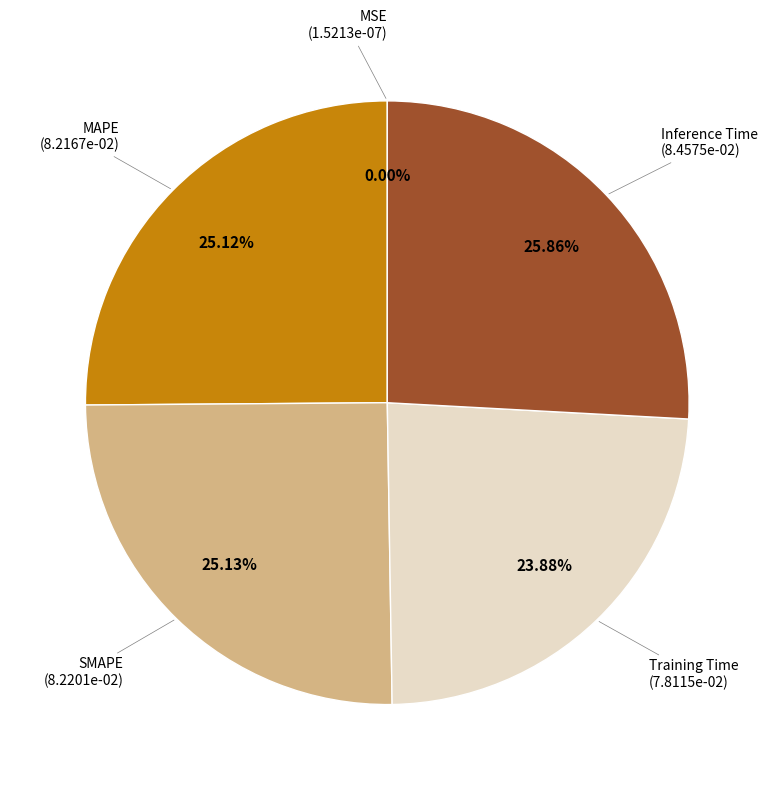

What is the largest slice in the pie chart?

Inference Time